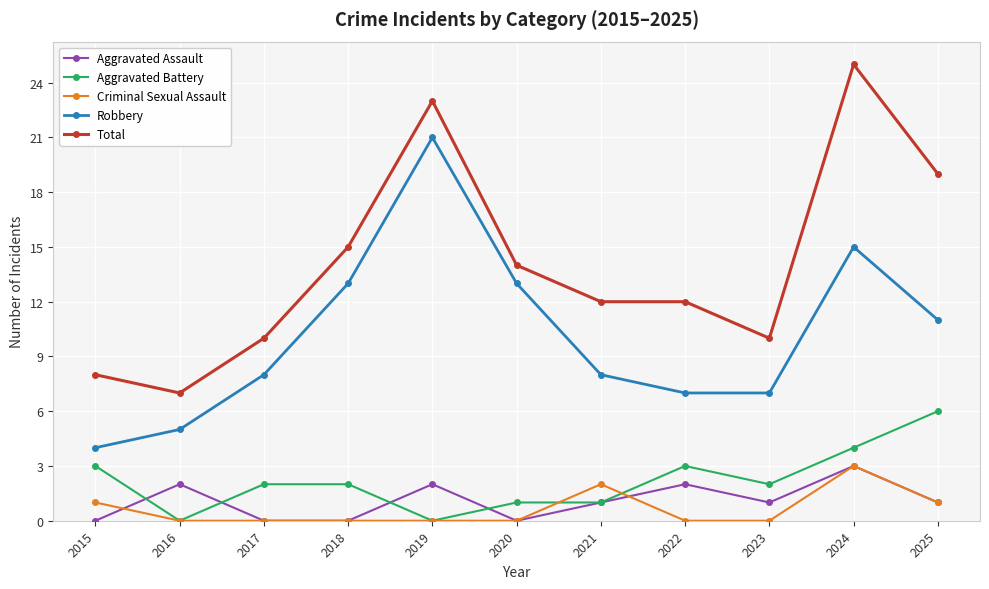

Reading right to left, extract all data points from this chart.

Aggravated Assault: 1	3	1	2	1	0	2	0	0	2	0
Aggravated Battery: 6	4	2	3	1	1	0	2	2	0	3
Criminal Sexual Assault: 1	3	0	0	2	0	0	0	0	0	1
Robbery: 11	15	7	7	8	13	21	13	8	5	4
Total: 19	25	10	12	12	14	23	15	10	7	8